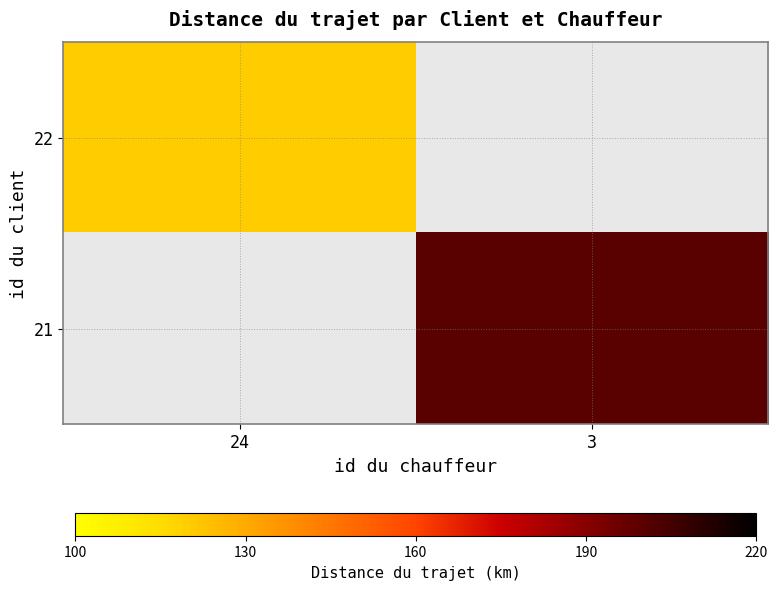

Count the number of data series in this chart.

2